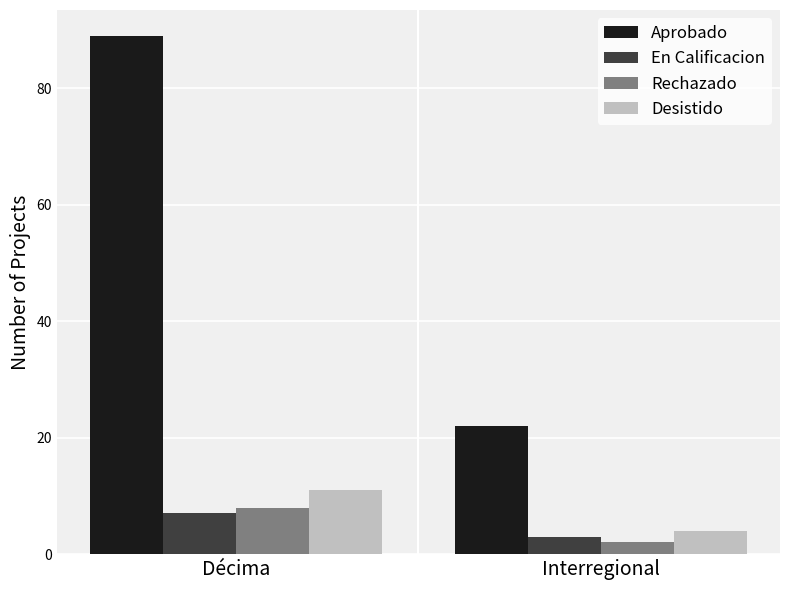

At which label is Aprobado closest to 55?

Interregional